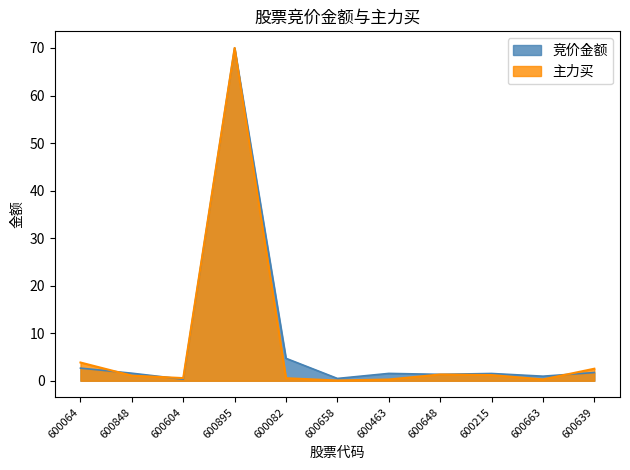

What position from the left is 600463?

7